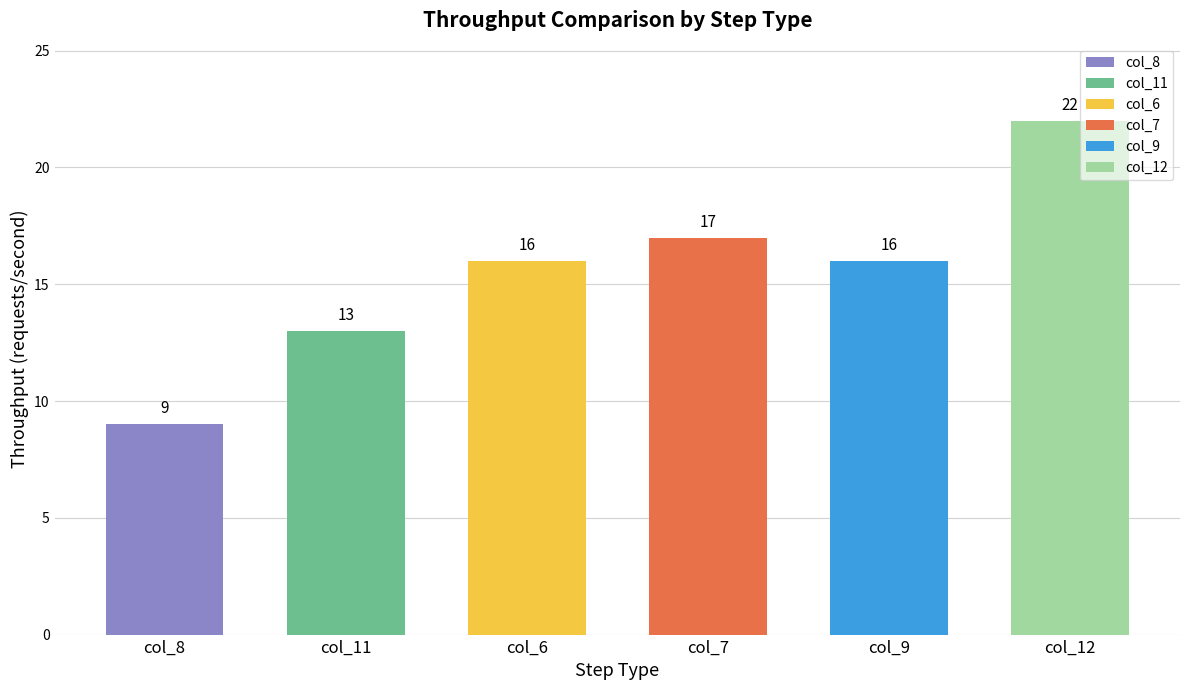

At which category does the chart reach its minimum across all series?

col_8